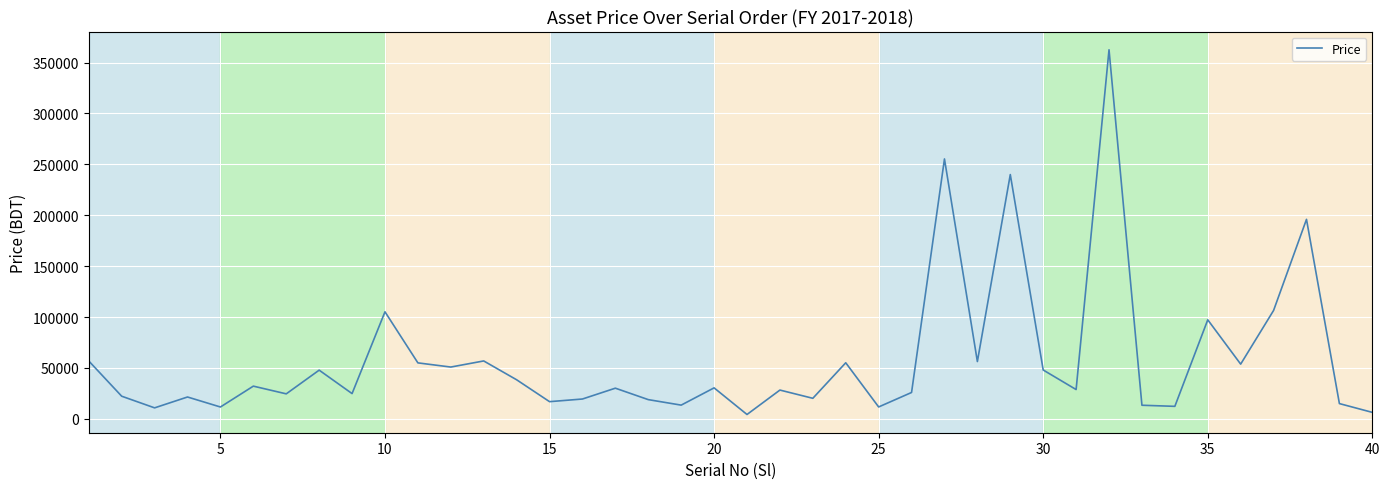

What is the minimum value shown in the chart?

4300.0